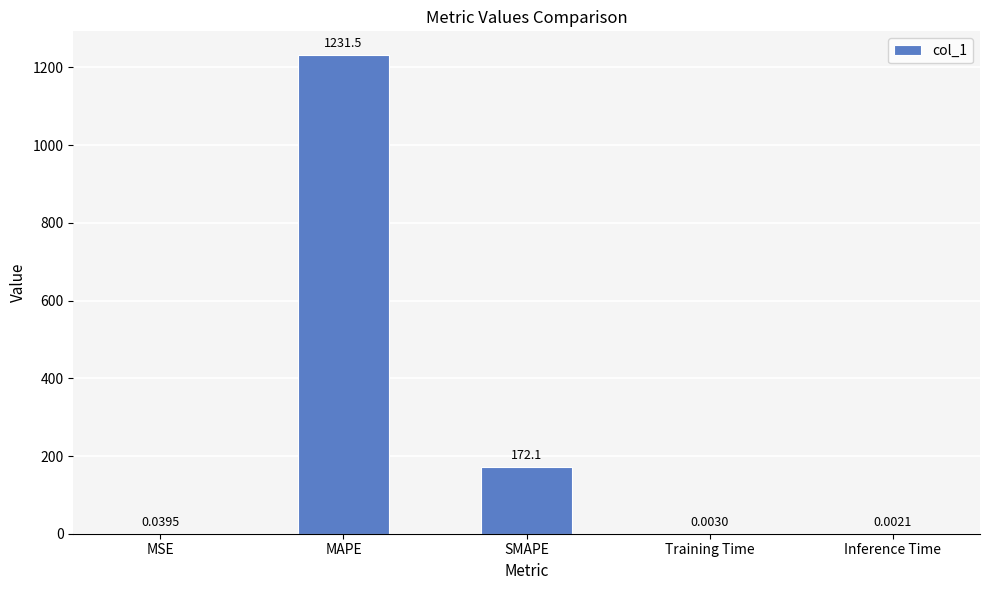

What is the sum of the values at MAPE and Inference Time?

1231.5